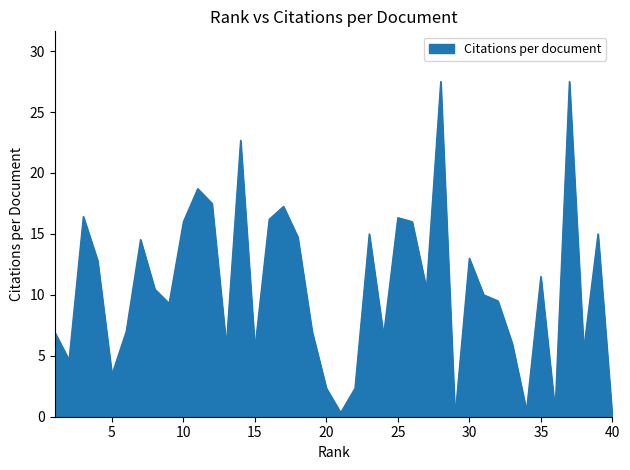

How many interior local peaks (higher than both neighbors) does the data have?

12